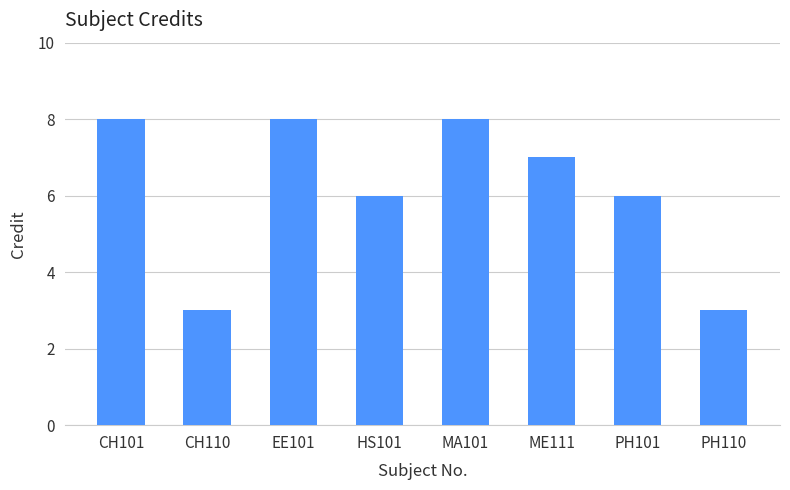

What is the smallest value displayed?

3